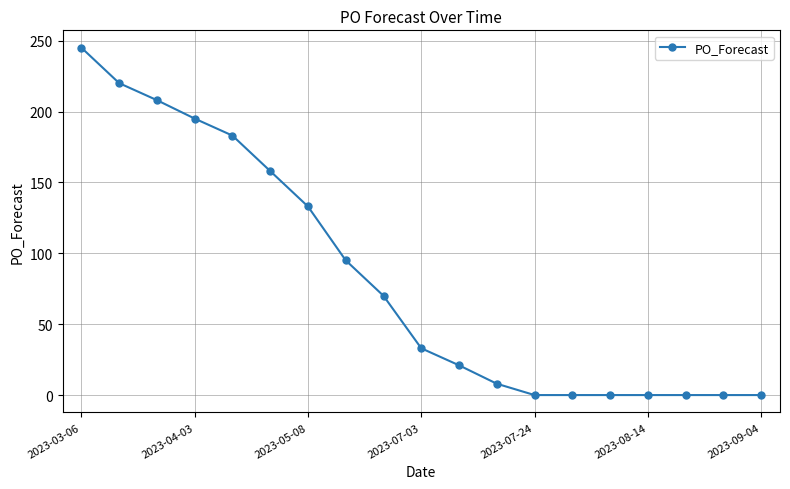

What is the difference between the maximum and minimum values?

245